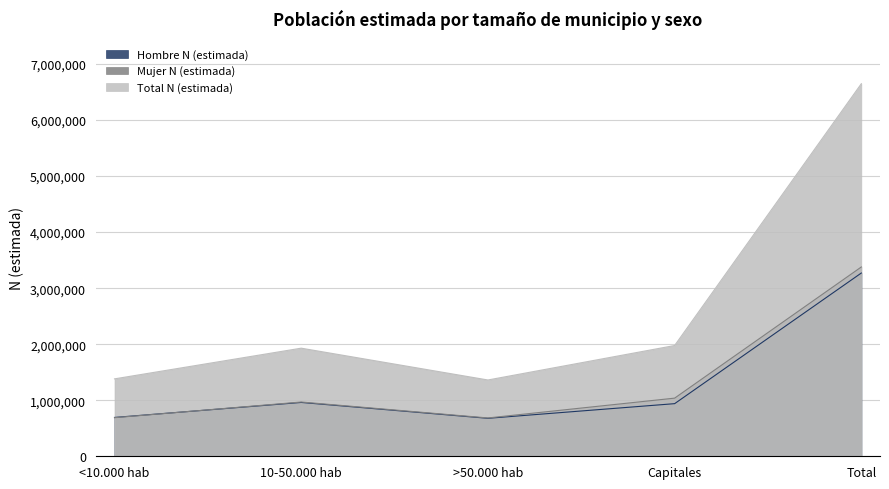

What is the sum of all Total N (estimada) values?

13296628